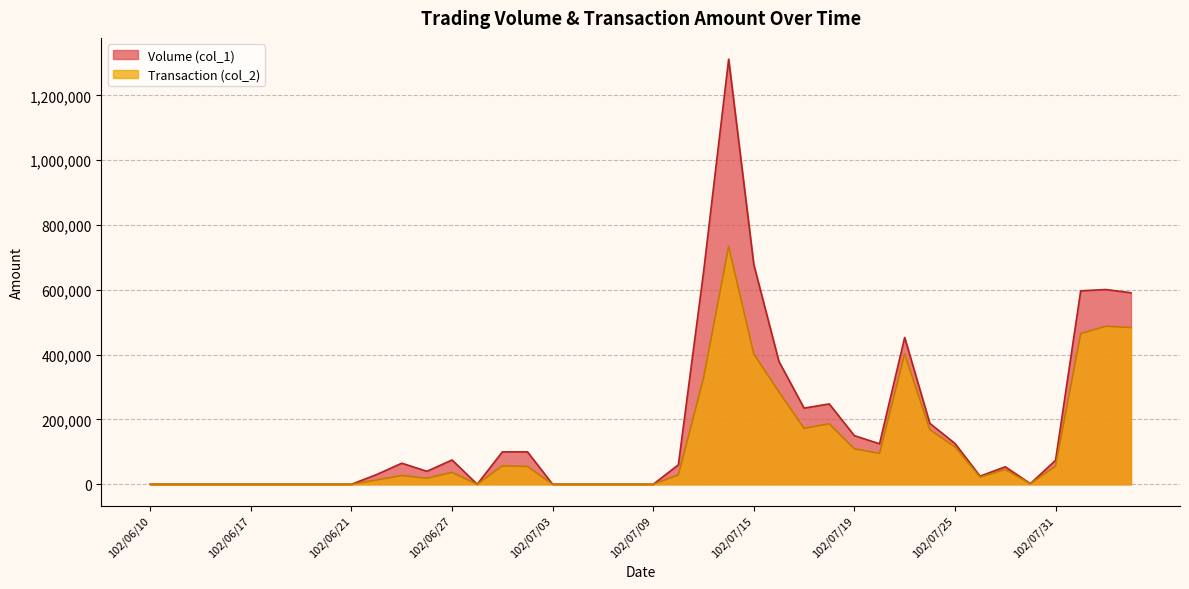

True or false: Volume (col_1) and Transaction (col_2) intersect in this chart.

False